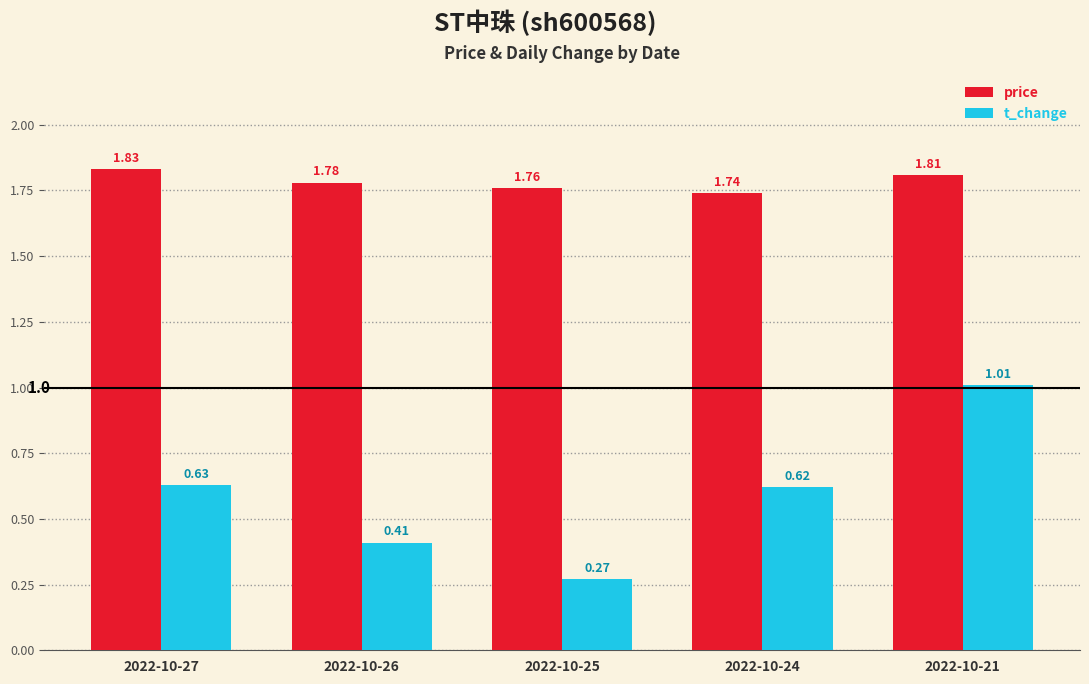

At which label is t_change closest to 0?

2022-10-25